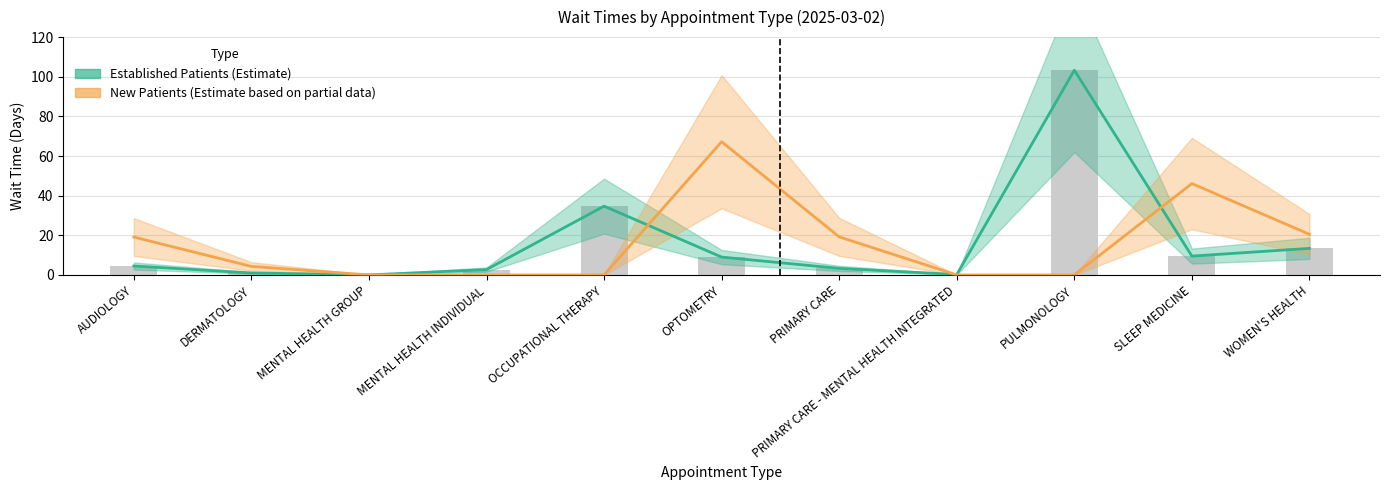

Which series has the largest total across all categories?

Established Patients (Estimate)